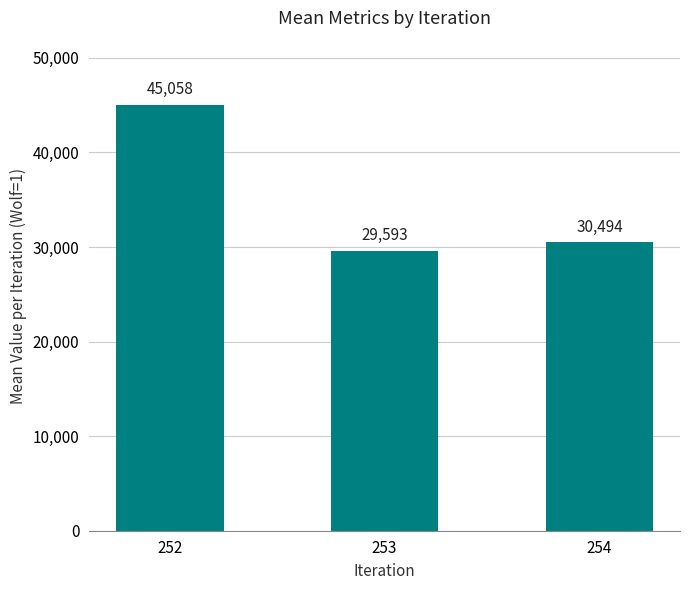

What is the value of the 3rd bar from the left?

30493.8